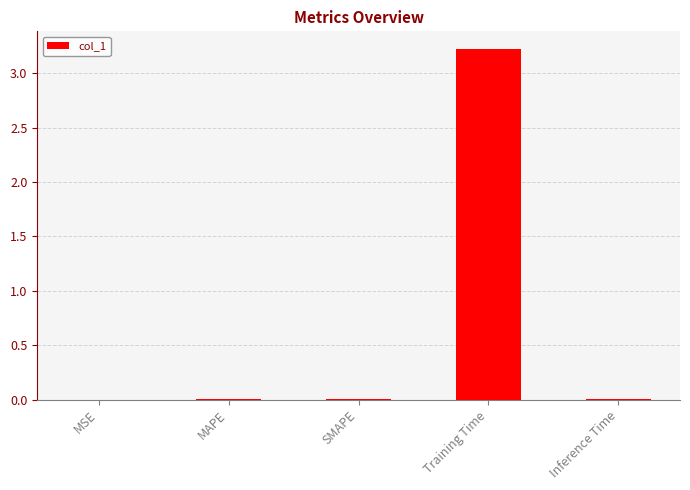

The value at Inference Time is 0.0. True or false?

True